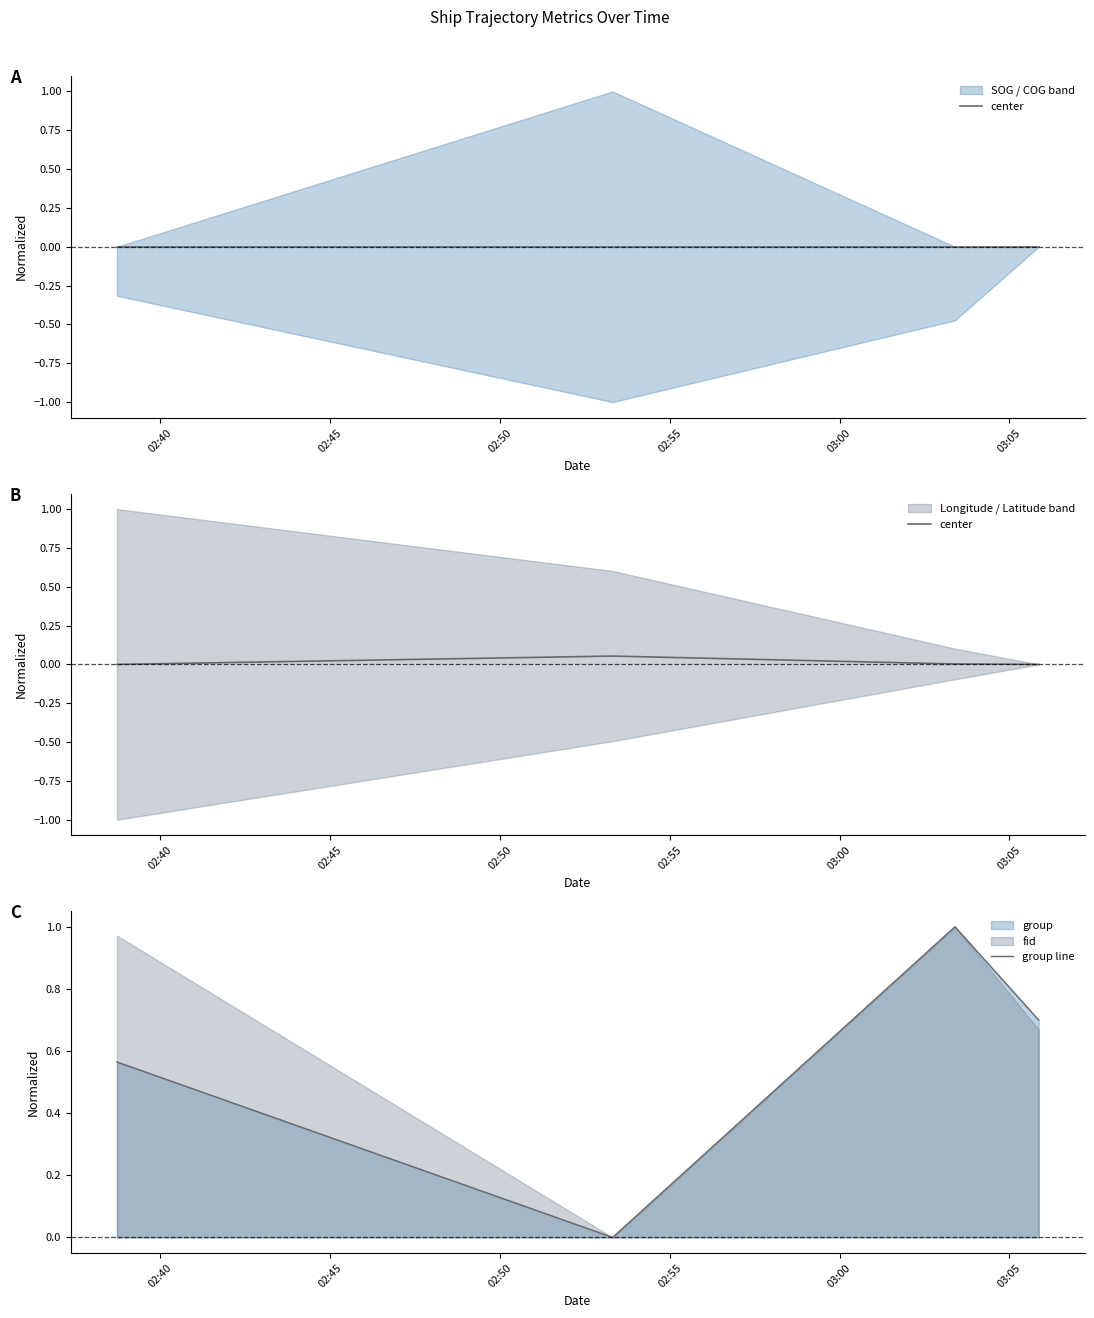

What is the average value of the group line series?

0.6